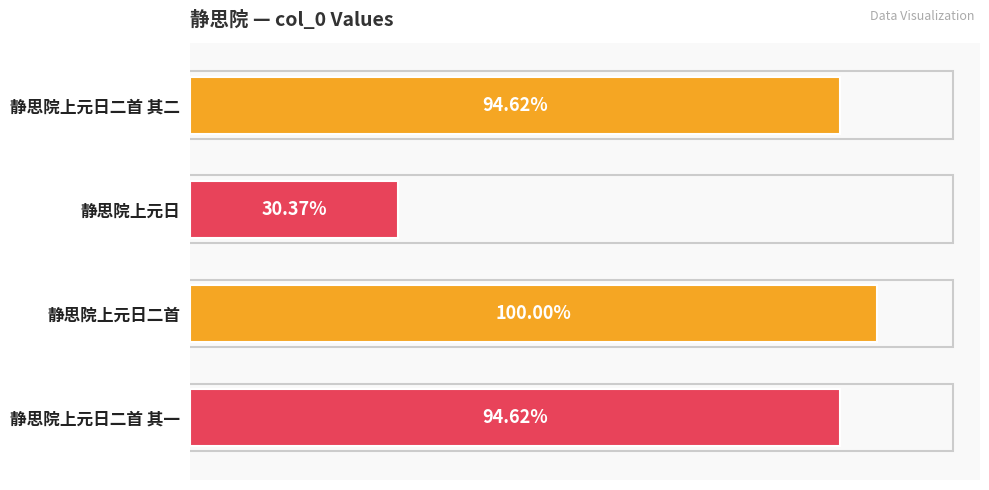

List the labels in order of value, smallest first.

静思院上元日, 静思院上元日二首 其一, 静思院上元日二首 其二, 静思院上元日二首